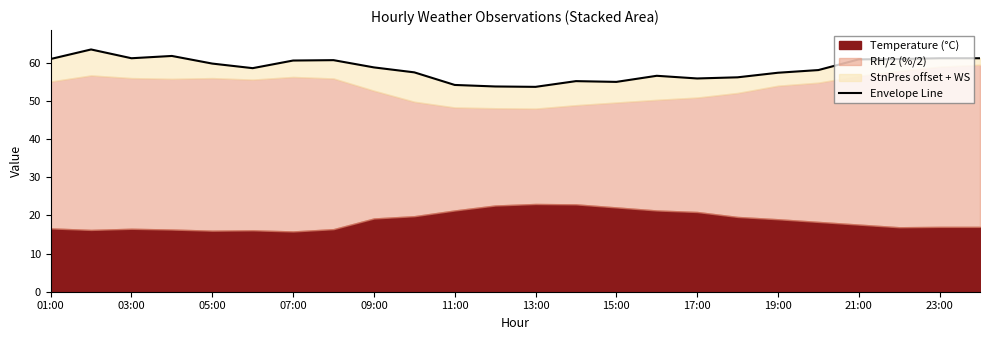

Reading right to left, list all the values displayed in this chart.

61.2	61.2	61.0	60.9	58.1	57.4	56.2	55.9	56.6	55.0	55.2	53.7	53.8	54.2	57.5	58.8	60.7	60.6	58.6	59.8	61.8	61.2	63.5	61.0